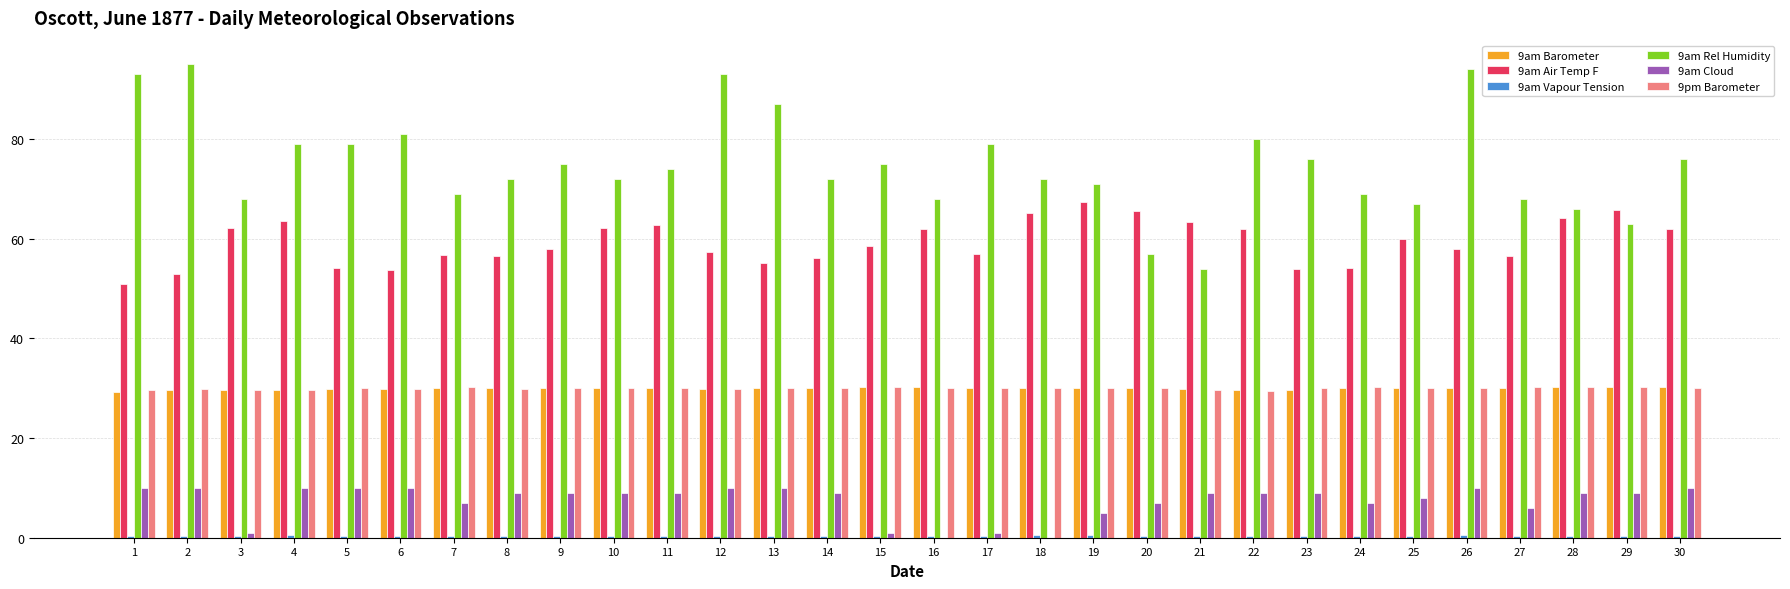

How many data points does each series have?

30